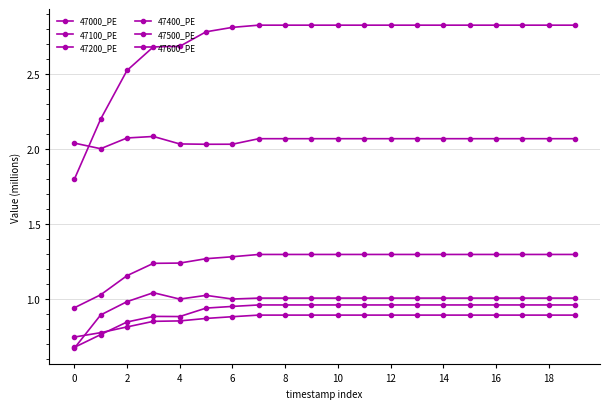

How many values in the 47000_PE series exceed 2?

19